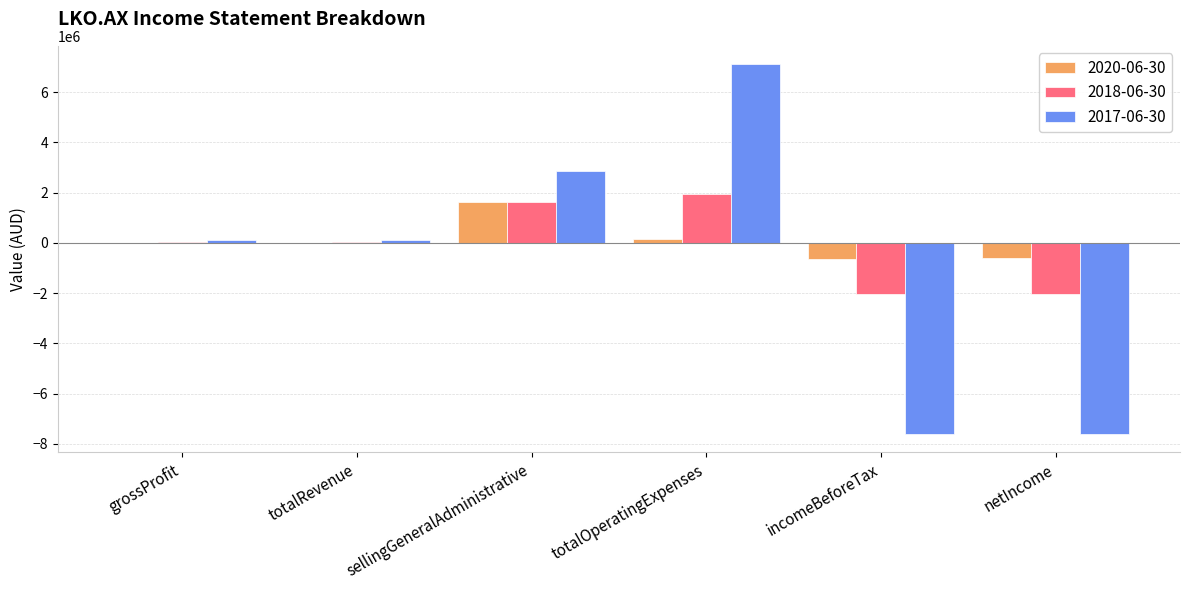

At which category is the sum across all series the highest?

totalOperatingExpenses